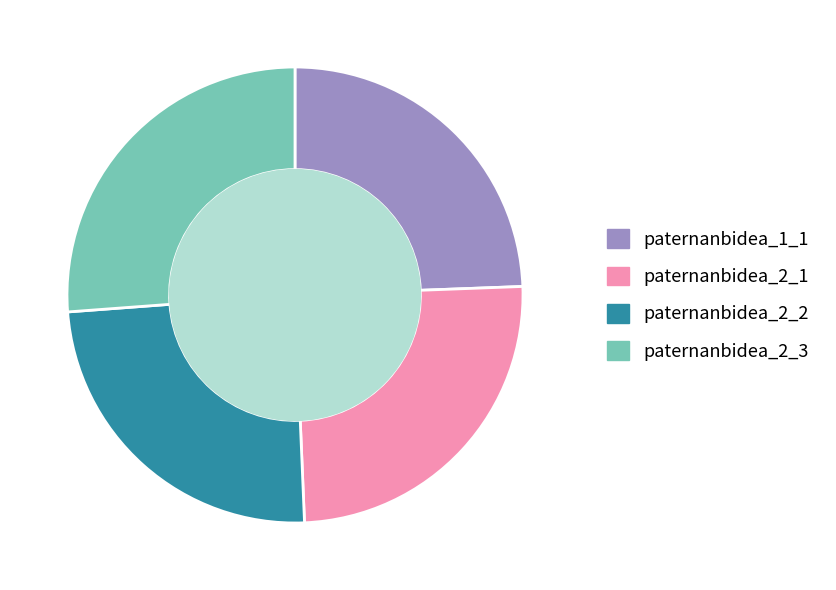

How many slices are in this pie chart?

4